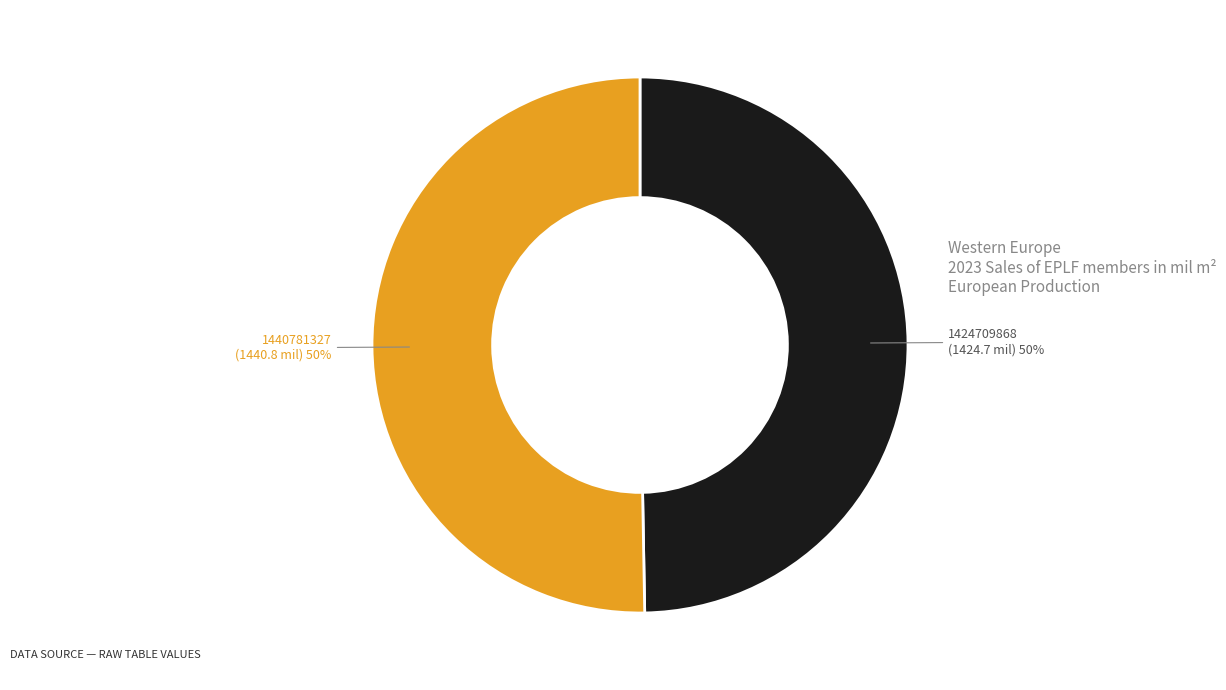

Do 1440781327 and 1424709868 together represent more than half of the pie?

Yes